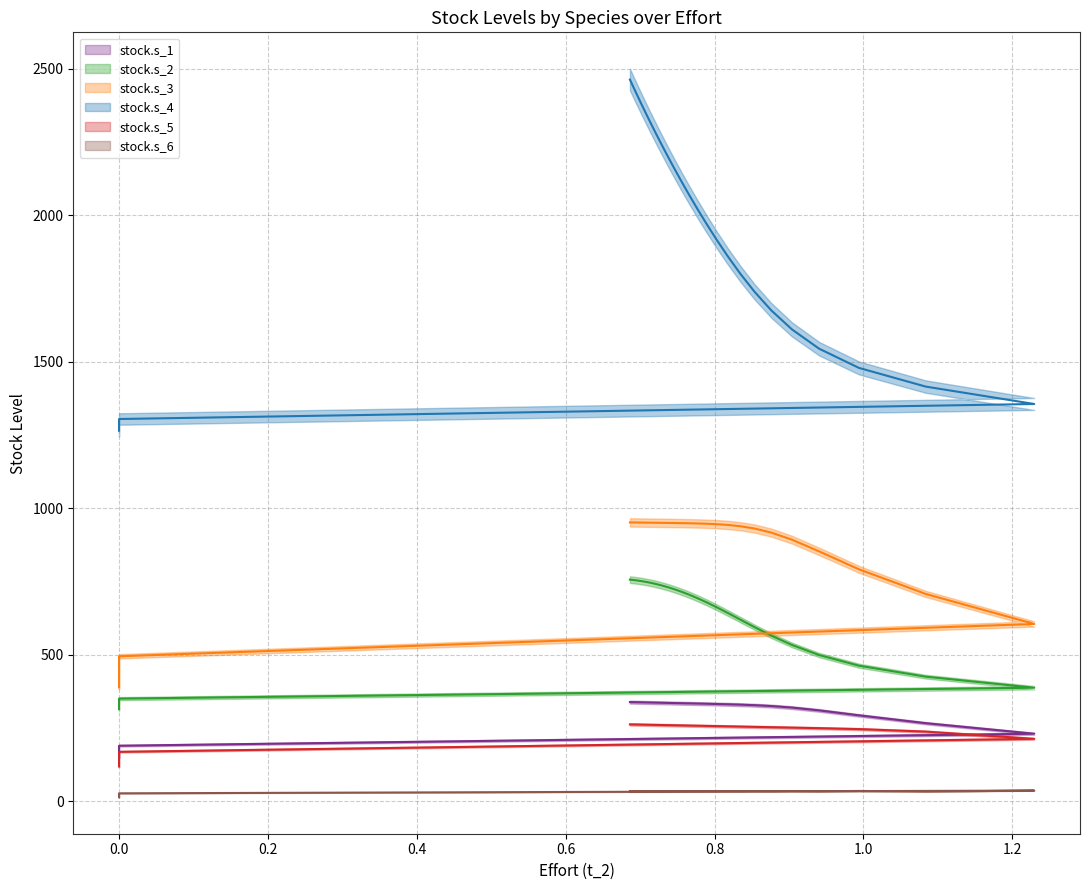

Reading left to right, transcribe all the data shown in this chart.

stock.s_1: 149.4	189.7	230.6	266.6	293.3	310.2	319.8	325.0	328.0	329.8	331.1	332.1	332.9	333.6	334.2	334.7	335.2	335.7	336.1	336.4	336.8	337.0	337.3	337.5	337.7	337.9	338.1	338.2	338.4	338.5	338.6
stock.s_2: 314.6	350.4	387.6	425.4	462.9	499.2	533.6	565.4	594.4	620.2	642.9	662.4	679.1	693.3	705.0	714.8	722.9	729.5	734.9	739.3	742.9	745.8	748.2	750.1	751.7	753.0	754.0	754.9	755.5	756.1	756.6
stock.s_3: 388.5	494.9	605.3	707.8	791.9	853.0	893.0	917.1	931.0	938.9	943.3	945.8	947.4	948.3	949.0	949.4	949.8	950.1	950.4	950.6	950.8	951.0	951.1	951.2	951.4	951.5	951.6	951.7	951.7	951.8	951.9
stock.s_4: 1264.9	1304.9	1356.1	1415.5	1479.3	1544.8	1610.6	1675.6	1739.3	1801.0	1860.3	1917.1	1970.9	2021.7	2069.4	2113.8	2155.1	2193.2	2228.2	2260.3	2289.6	2316.2	2340.3	2362.1	2381.7	2399.4	2415.2	2429.4	2442.1	2453.5	2463.4
stock.s_5: 118.8	168.9	213.2	237.9	246.4	249.5	251.4	252.9	254.0	255.0	255.8	256.6	257.3	257.9	258.4	259.0	259.4	259.8	260.2	260.5	260.8	261.1	261.3	261.5	261.7	261.9	262.0	262.2	262.3	262.4	262.5
stock.s_6: 13.8	27.2	36.5	33.1	35.3	34.0	34.8	34.4	34.7	34.5	34.6	34.5	34.6	34.5	34.6	34.5	34.6	34.5	34.6	34.6	34.6	34.6	34.6	34.6	34.6	34.6	34.6	34.6	34.6	34.6	34.6